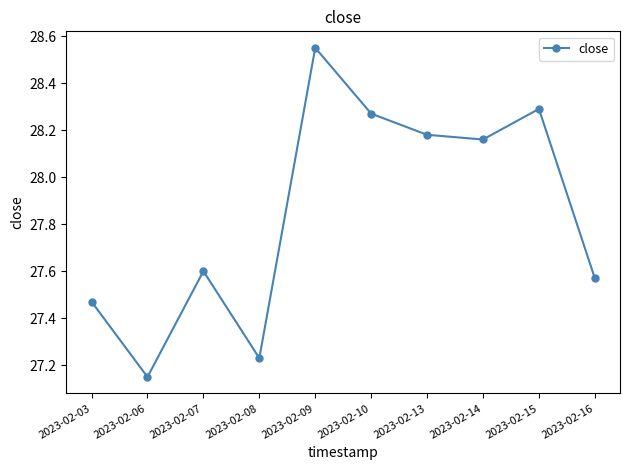

At which label does the data first exceed 28?

2023-02-09